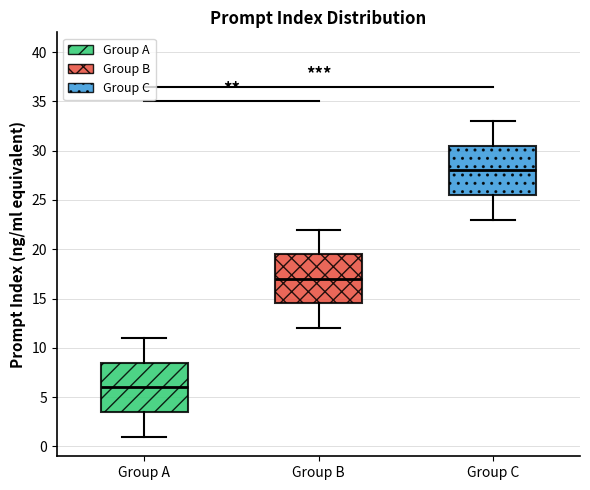

Which box has the highest median line?

Group C